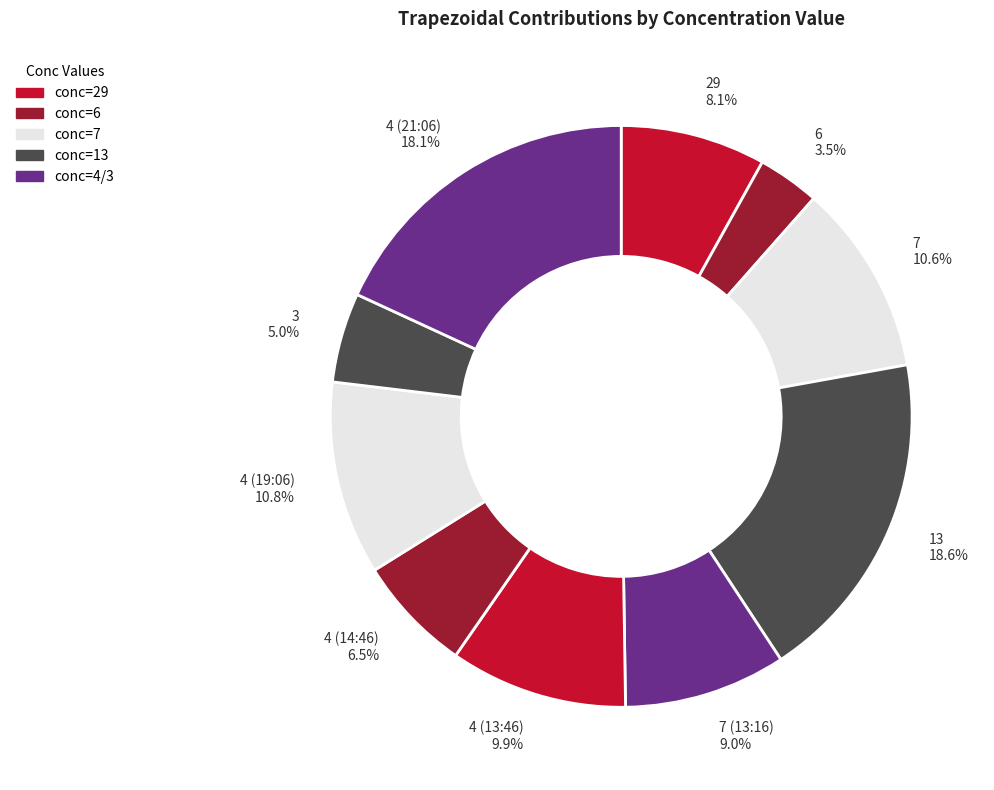

What is the total percentage of 7 and 4 (13:46)?

20.5%